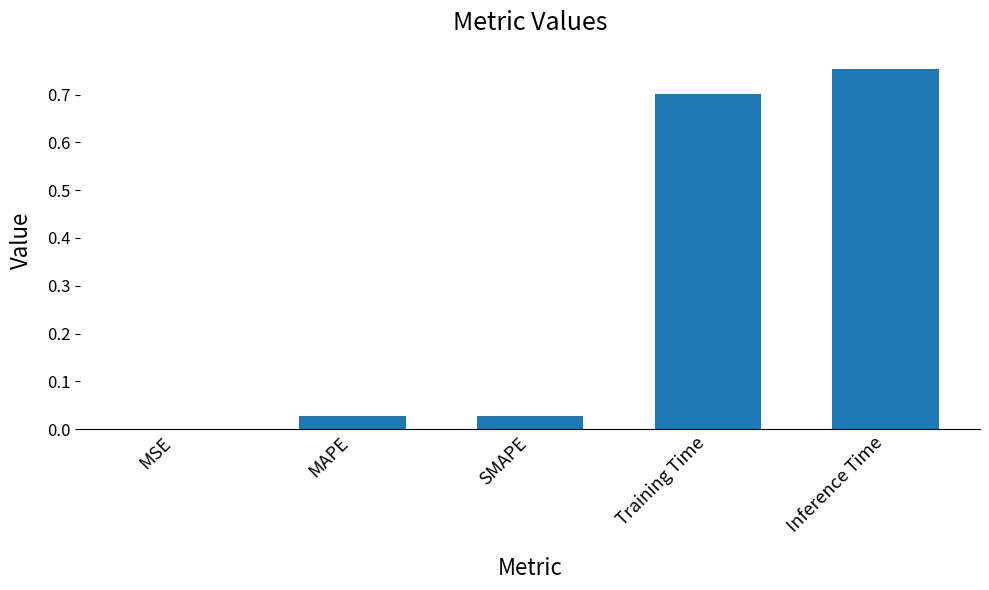

The value at Training Time is 1.0. True or false?

False